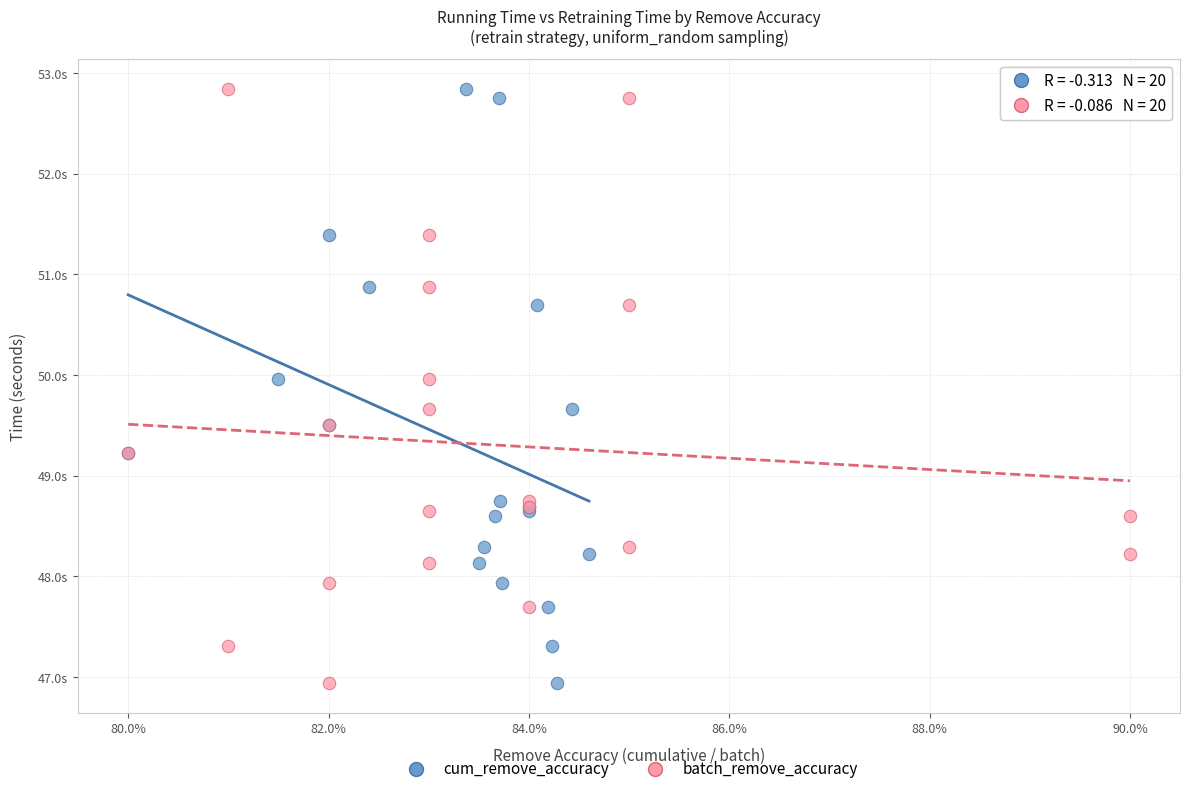

What are all the series names shown in the legend?

cum_remove_accuracy, batch_remove_accuracy